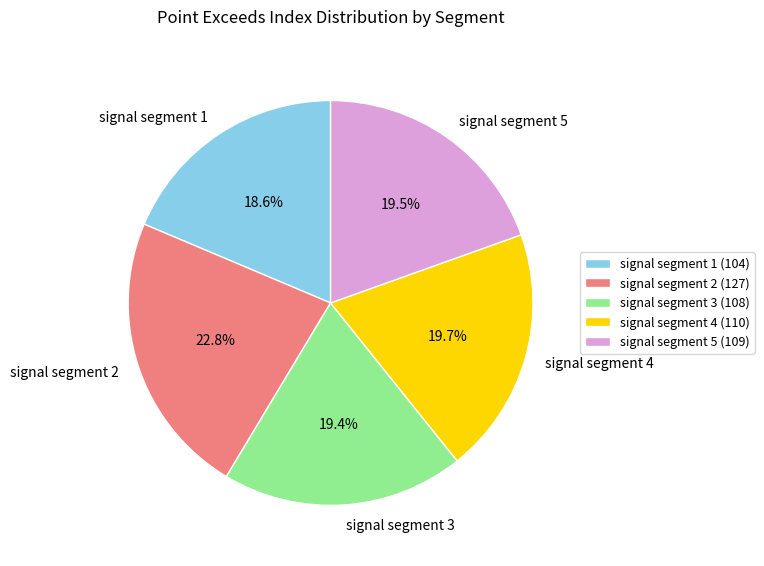

Approximately how many times larger is the value at signal segment 5 compared to signal segment 4?

1.0